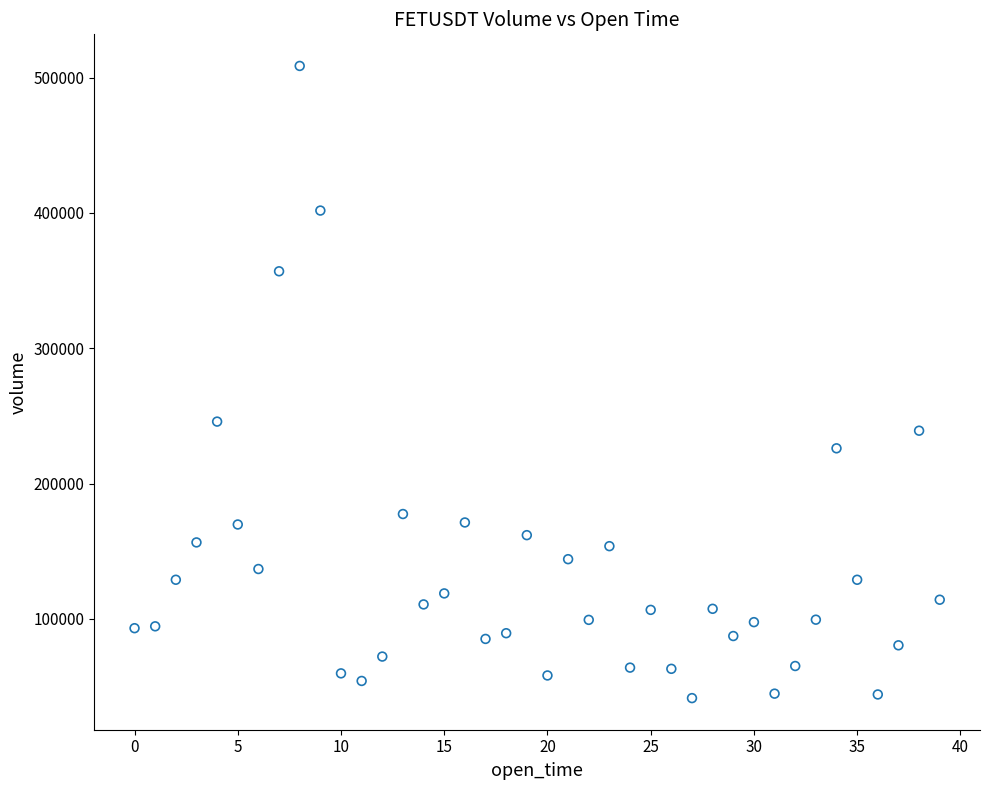

What is the range of Y values (max minus min)?

467014